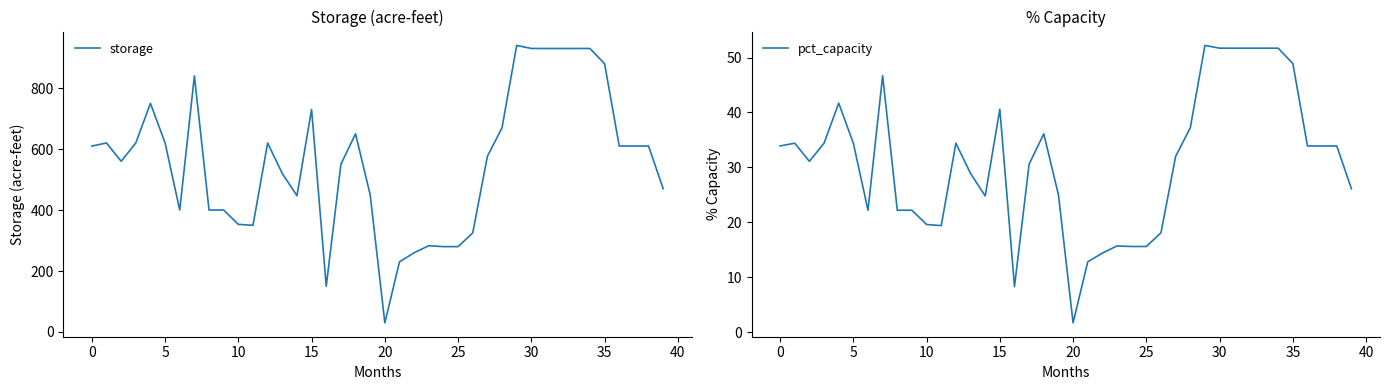

Between 16 and 15, which is larger?

15